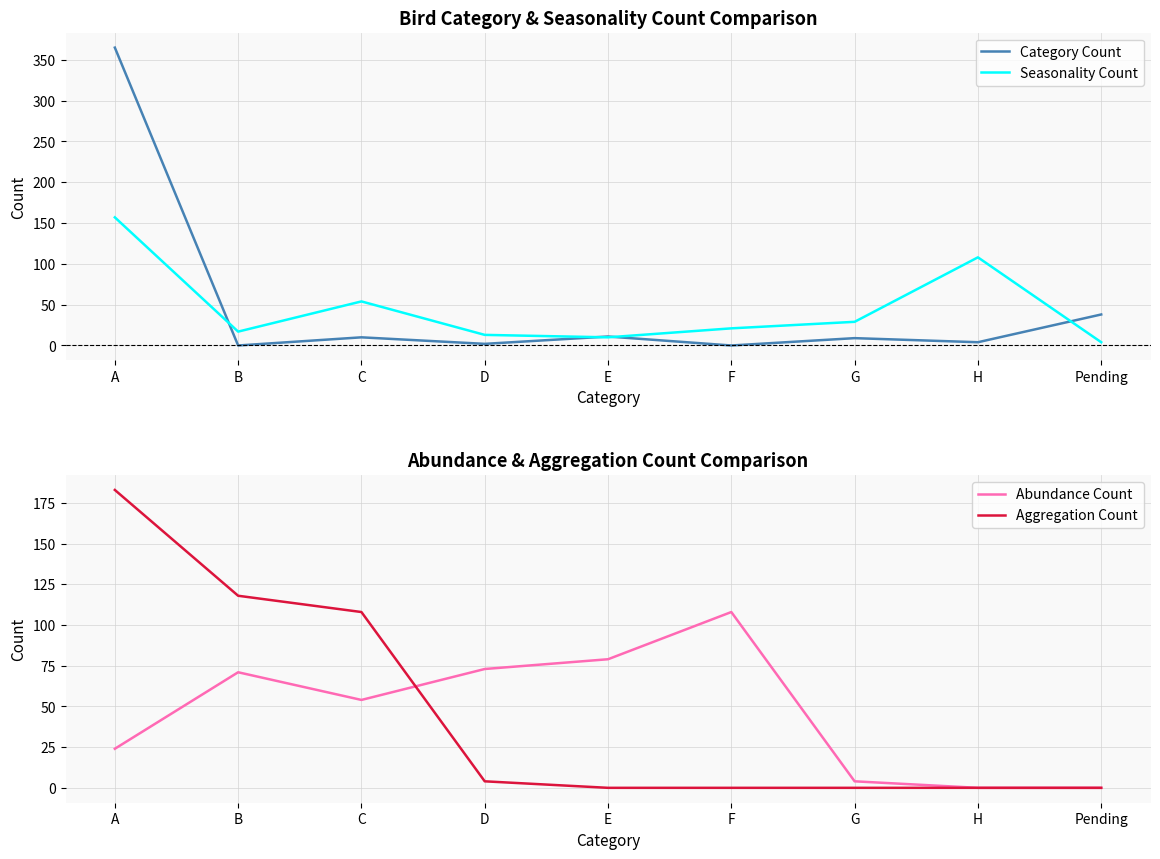

How many lines are shown in the chart?

4